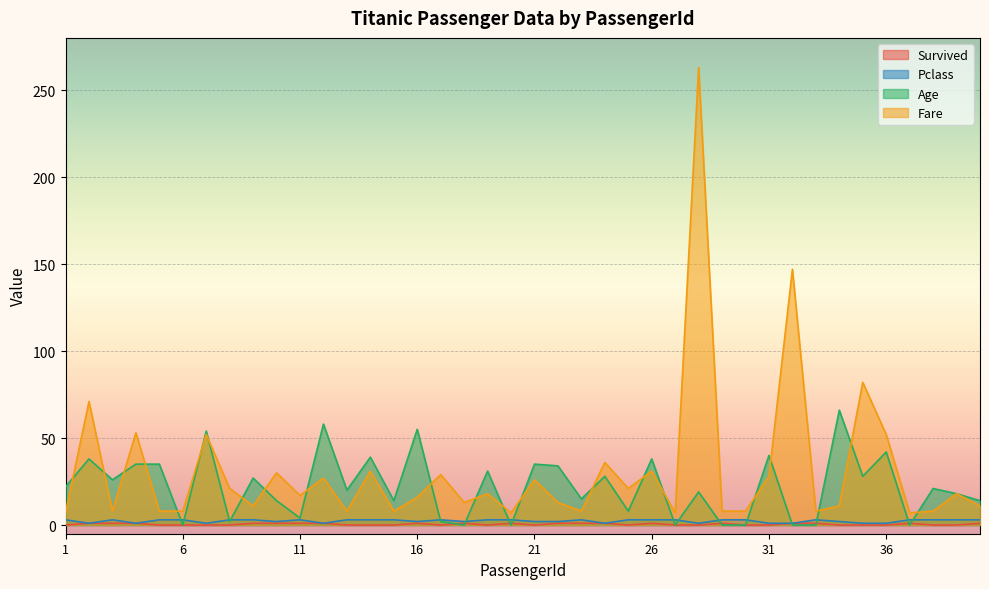

What is the value of the Pclass point at the 23rd from the left?

3